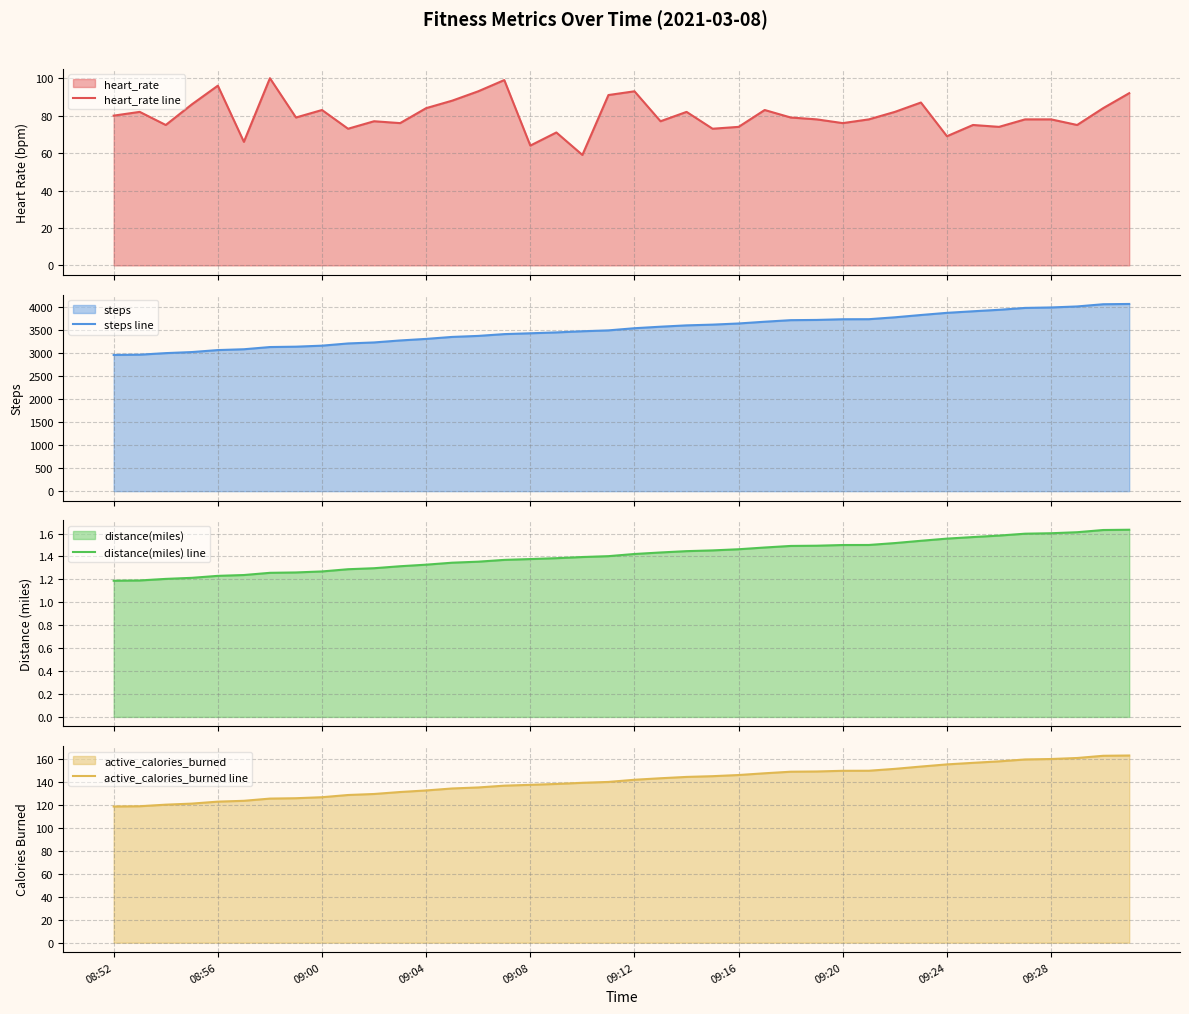

True or false: active_calories_burned line has a value of 87.6 at 09:08.

False